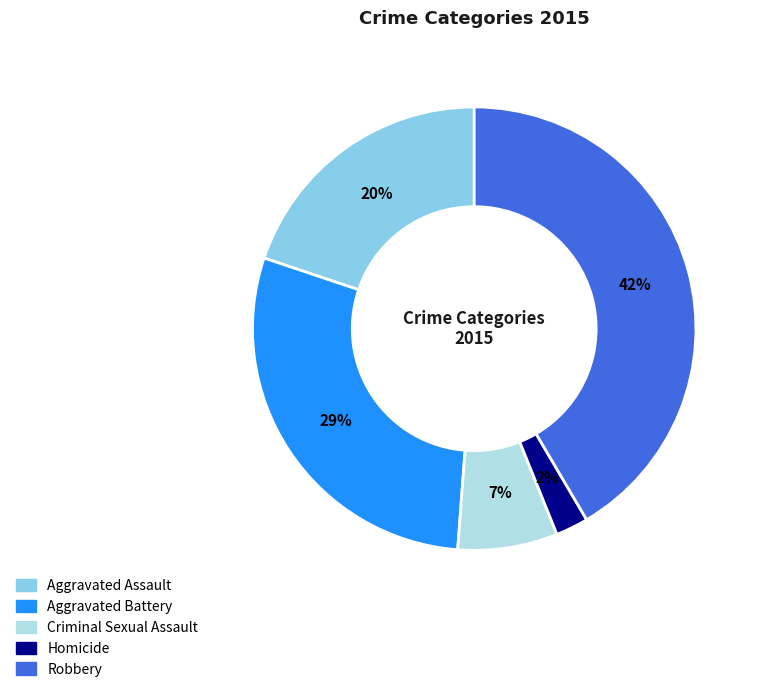

Rank the categories by value from highest to lowest.

Robbery, Aggravated Battery, Aggravated Assault, Criminal Sexual Assault, Homicide